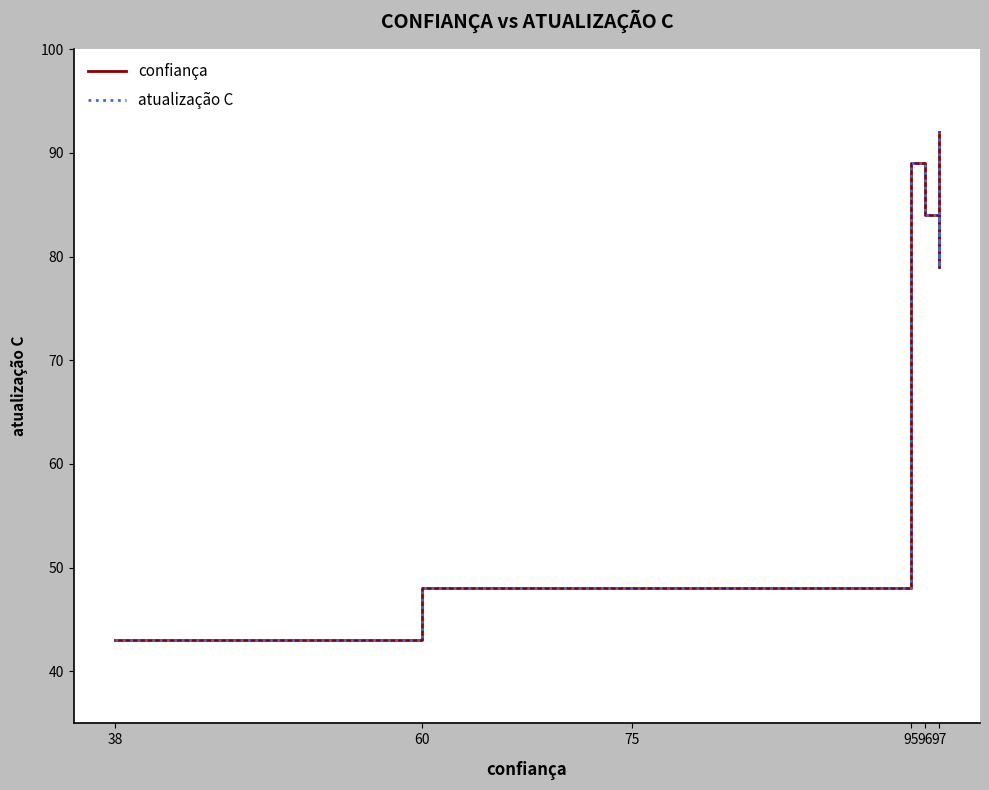

What is the minimum value for atualização C?

43